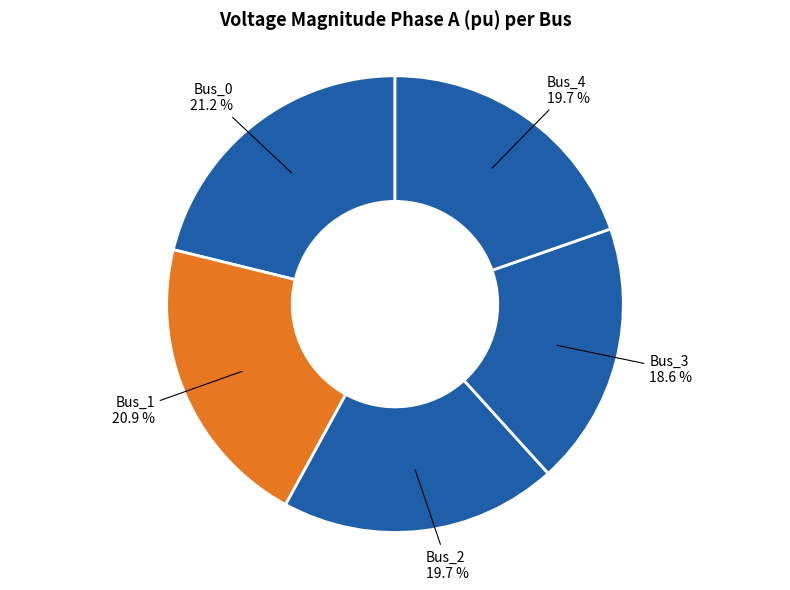

Count the number of slices in the pie.

5